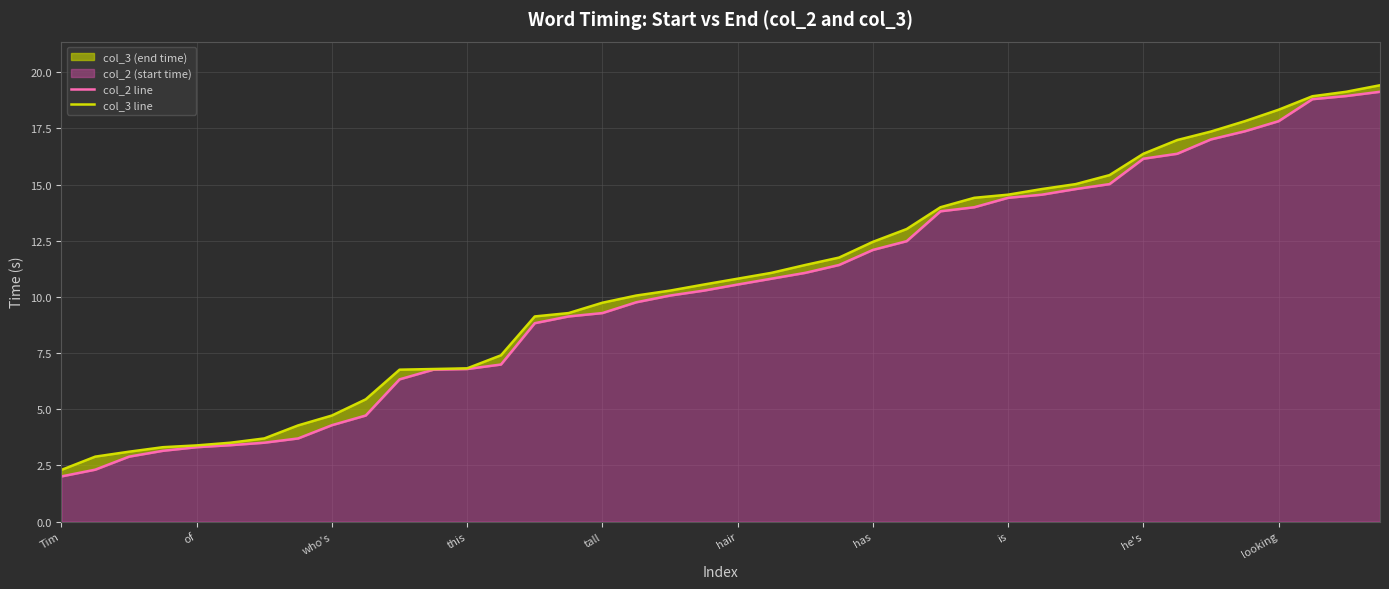

True or false: col_3 line and col_2 line intersect in this chart.

False